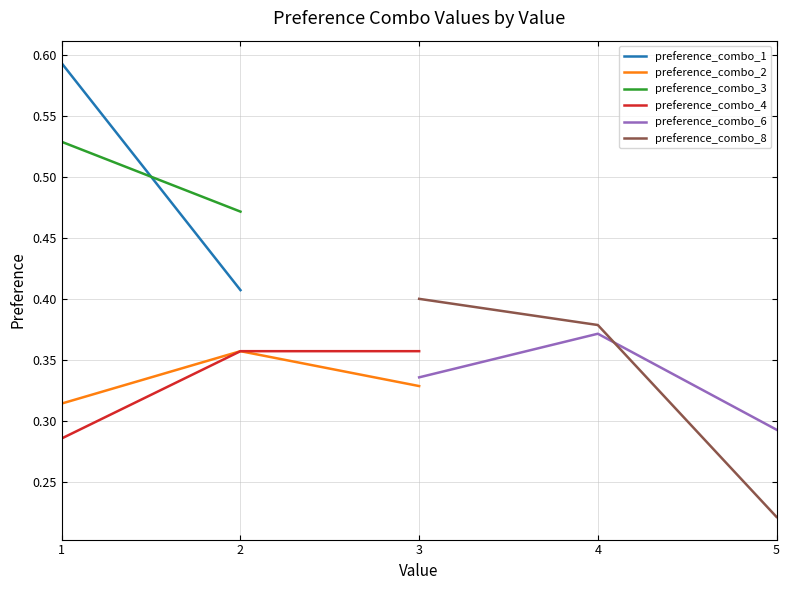

How many categories are shown in the chart?

5